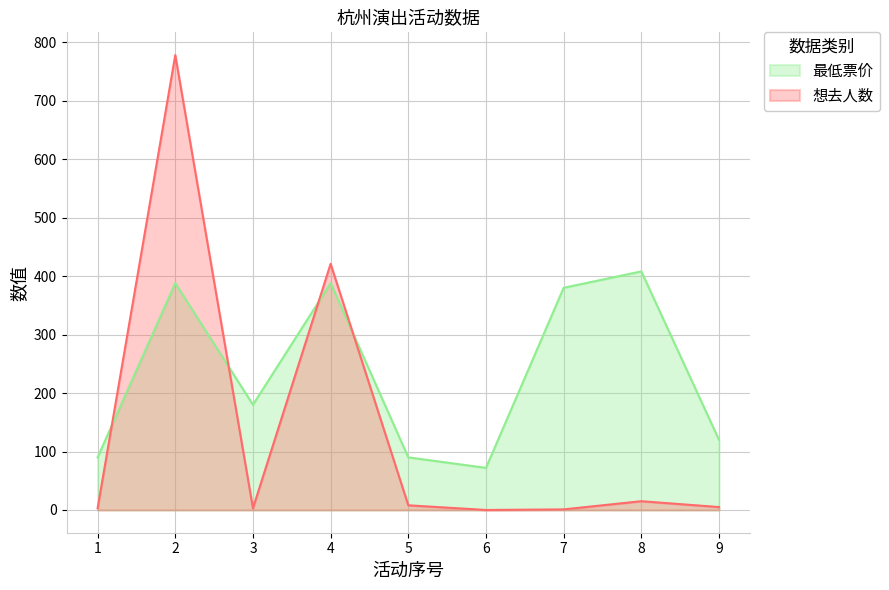

Is it true that 最低票价 equals 380 at 7?

True